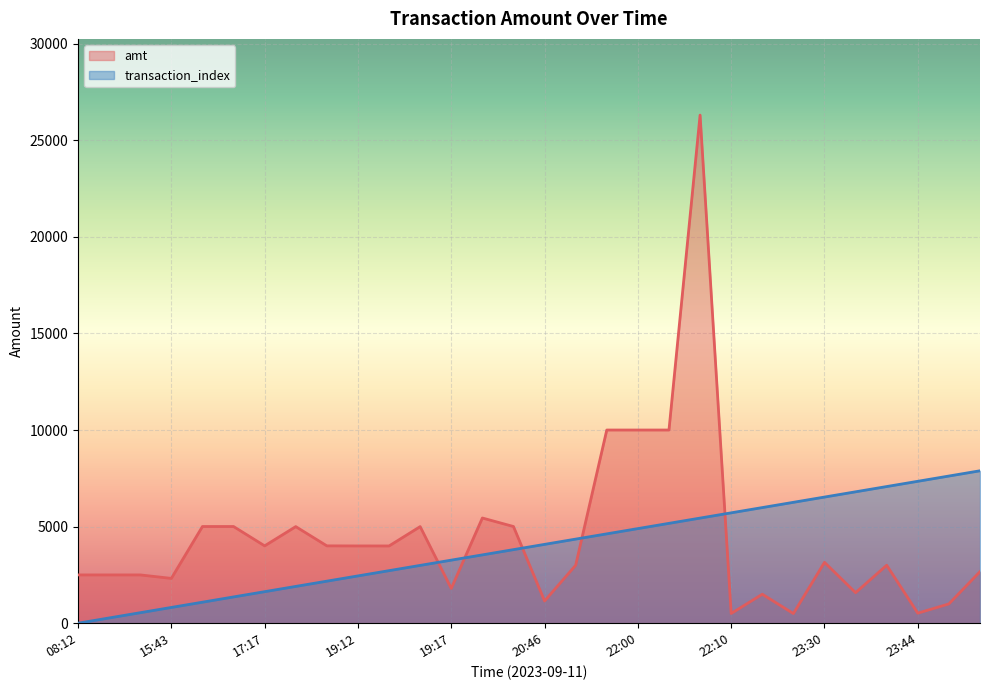

How many series are shown in this chart?

2